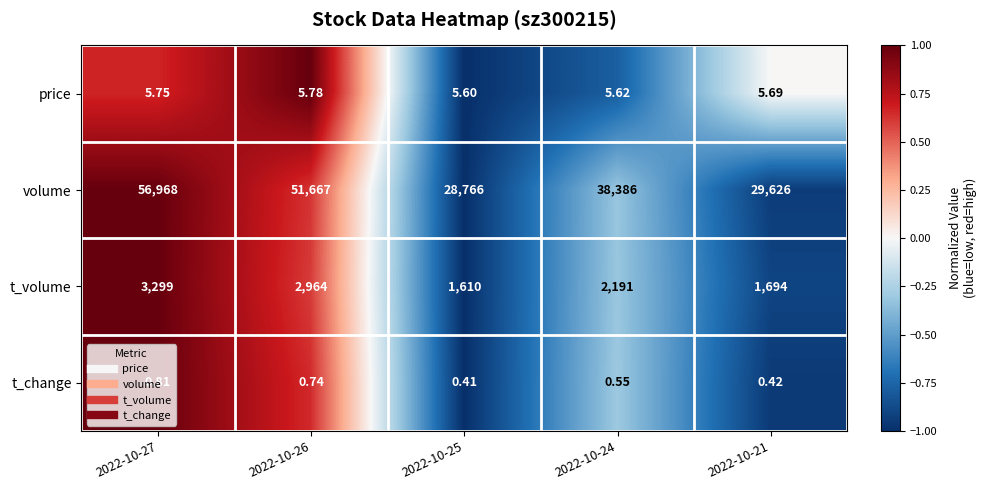

Which series changed the most between 2022-10-27 and 2022-10-25?

volume